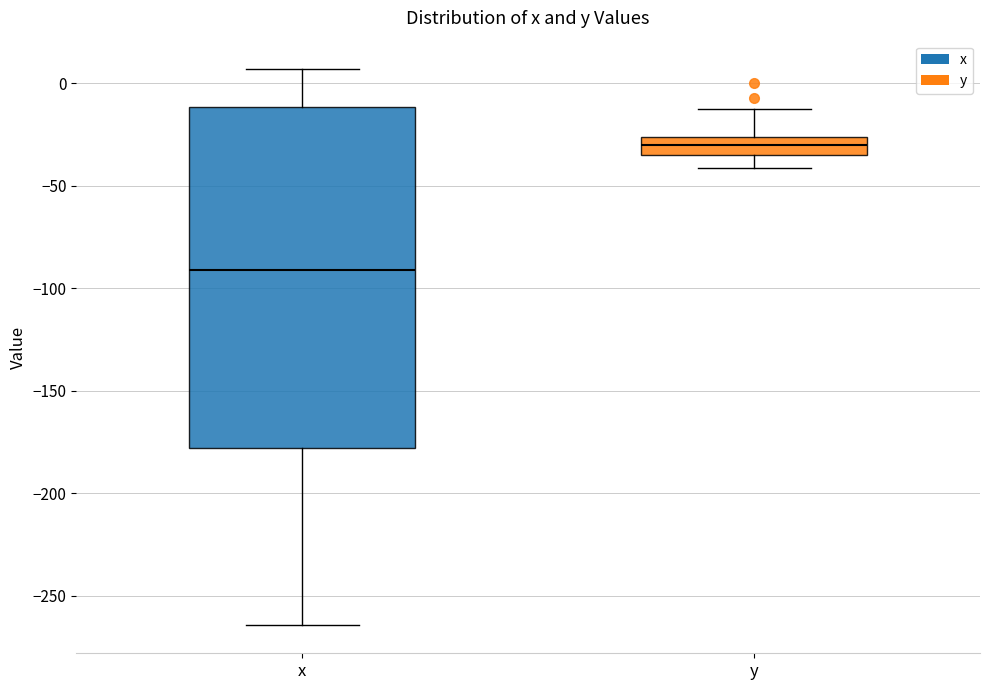

Reading left to right, read every box against the y-axis: the position of its median line, the range the box covers, and the ends of its whiskers. The values are not printed on the chart, so give them approximately, as read against the axis.

x: median -90, box -180 to -10, whiskers -265 to 5
y: median -30, box -35 to -25, whiskers -40 to -15